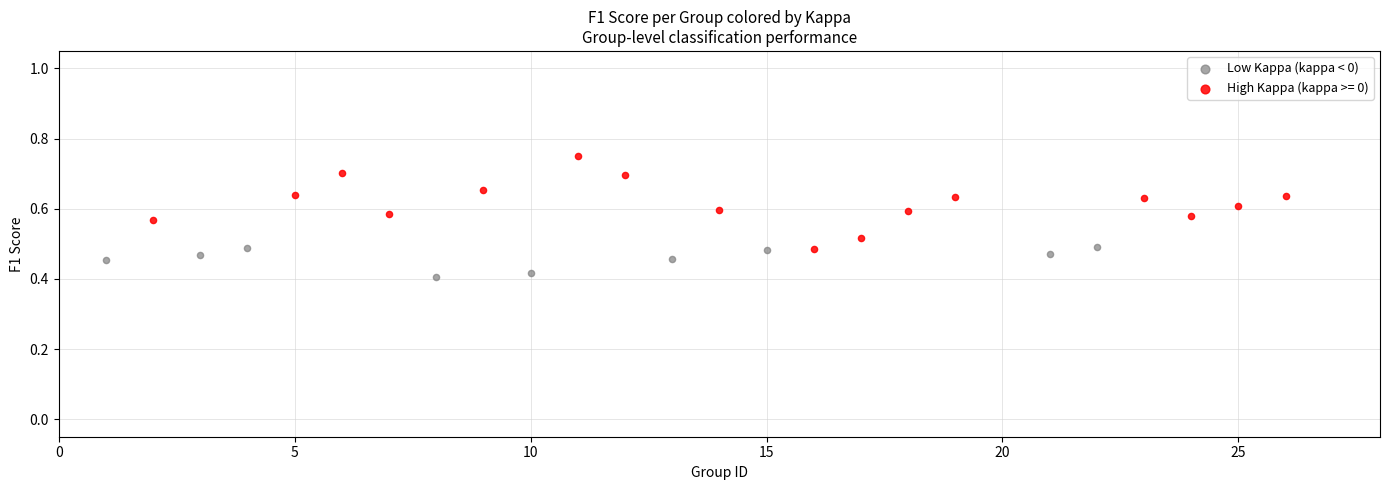

Which series reaches the minimum Y coordinate?

Low Kappa (kappa < 0)